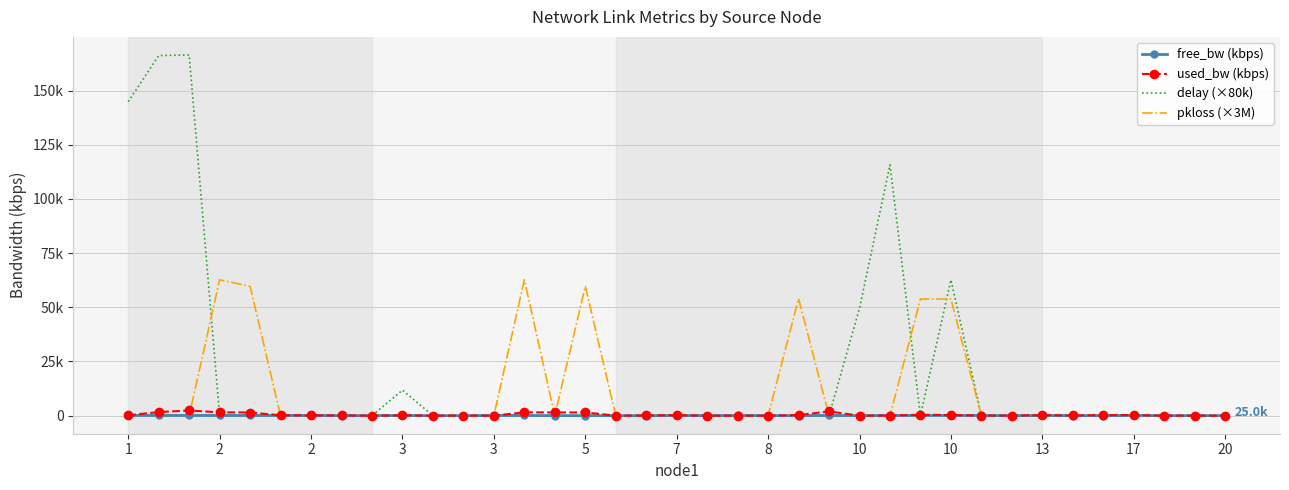

What is the difference between the maximum and minimum values in the free_bw (kbps) series?

98.5